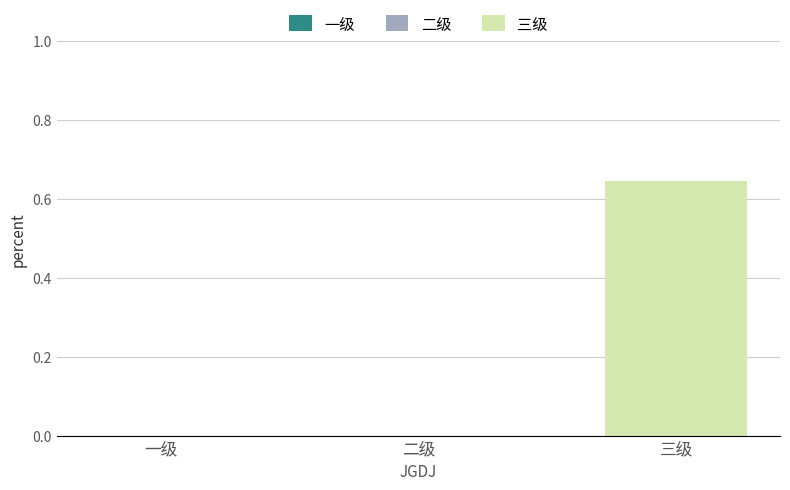

What is the sum of the values at 二级 and 三级?

0.6